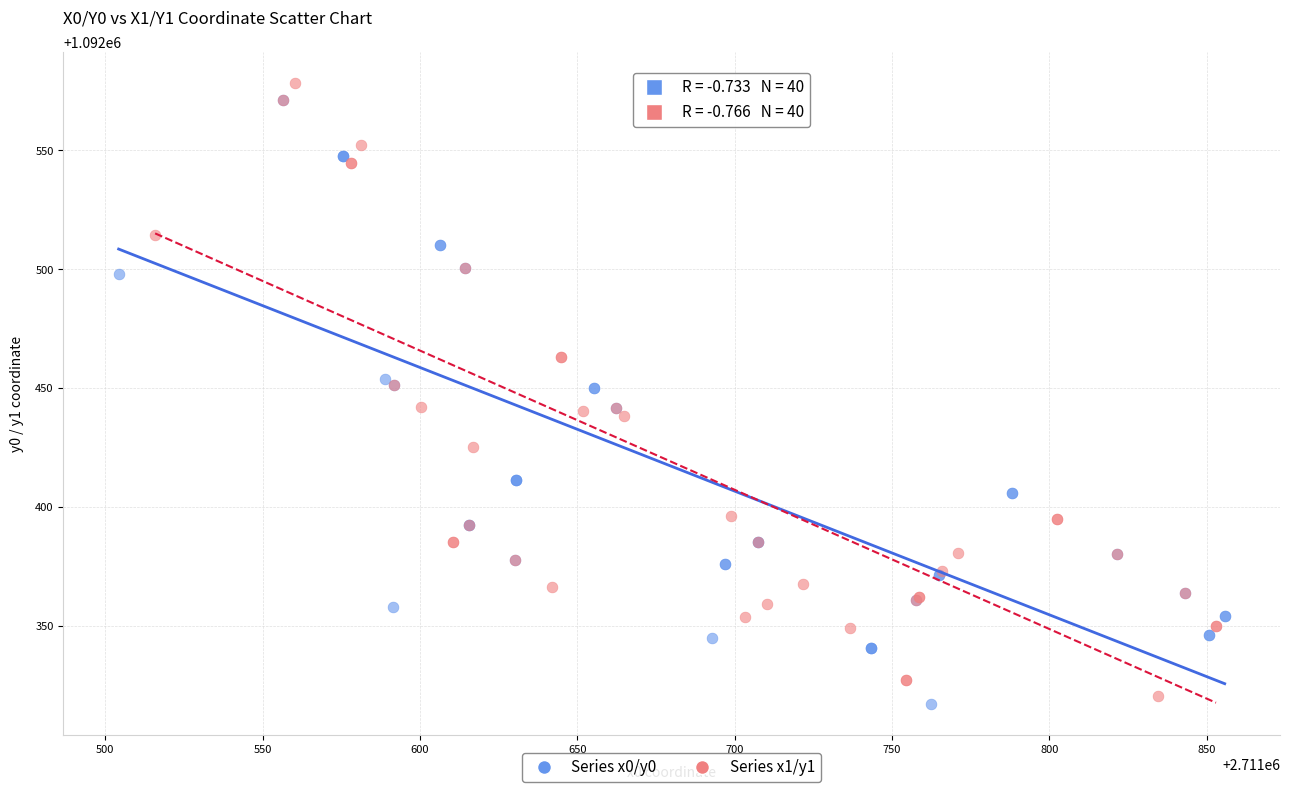

Which series contains the highest Y value?

Series x1/y1